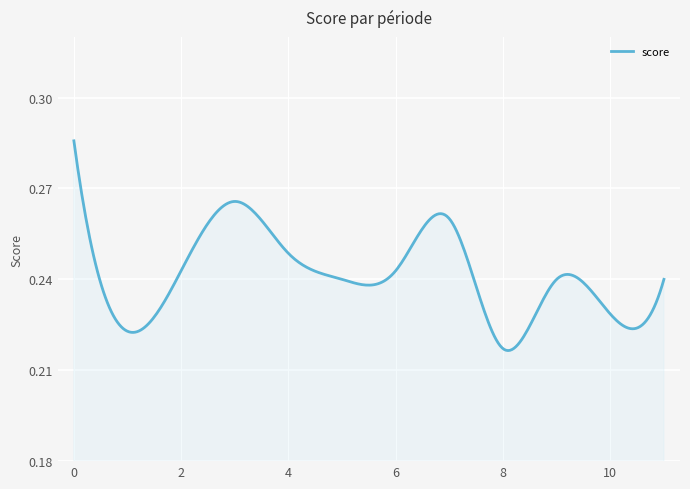

Reading left to right, what are all the values shown in this chart?

0.3	0.2	0.2	0.3	0.2	0.2	0.2	0.3	0.2	0.2	0.2	0.2